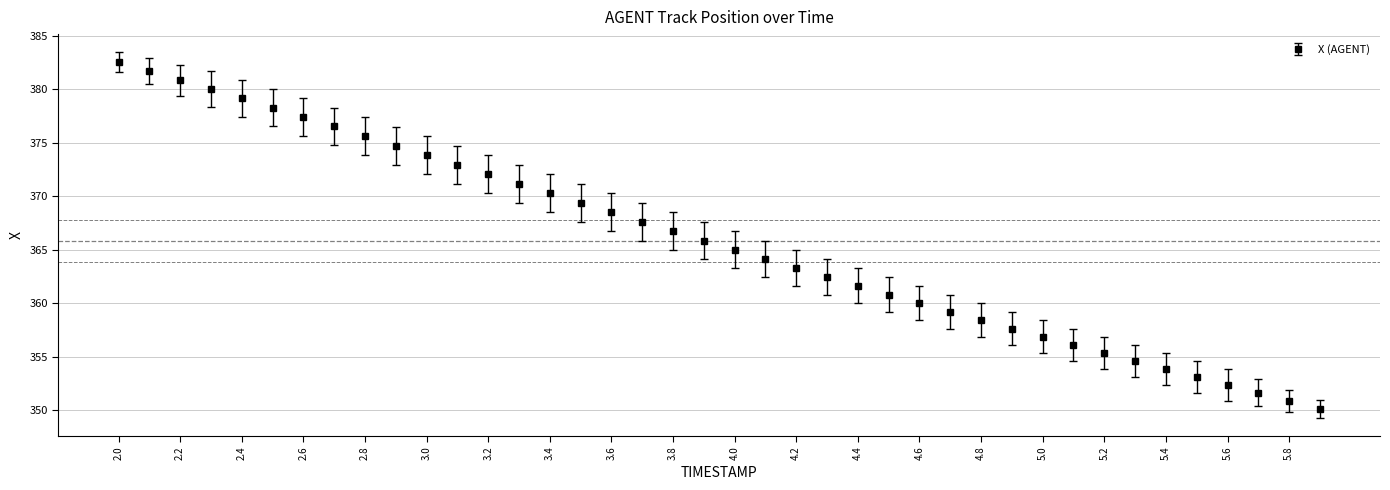

What is the maximum value shown in the chart?

382.5